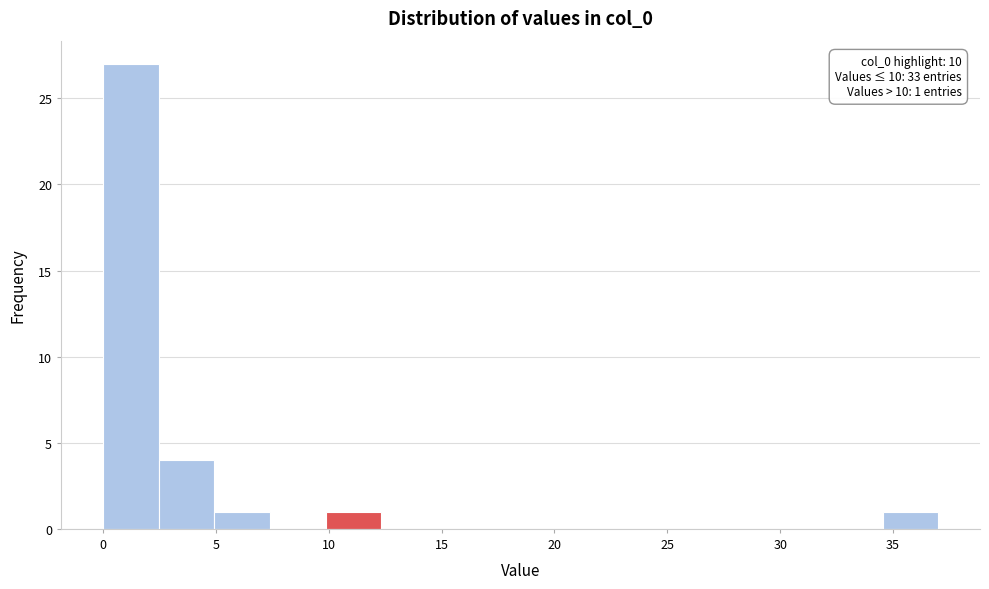

Which range on the x-axis has the tallest bar?

0.0 to 2.5